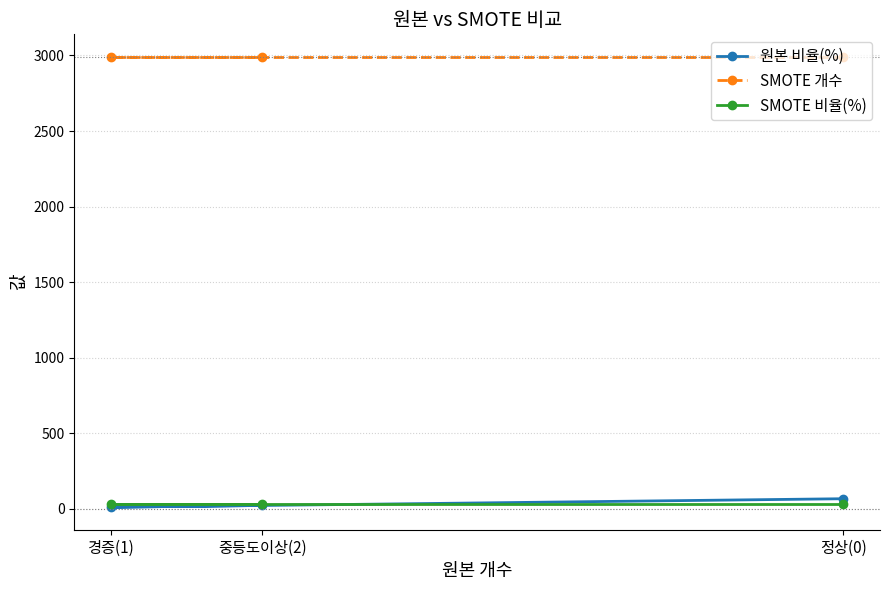

What is the spread (max minus min) of values at 경증(1)?

2980.2